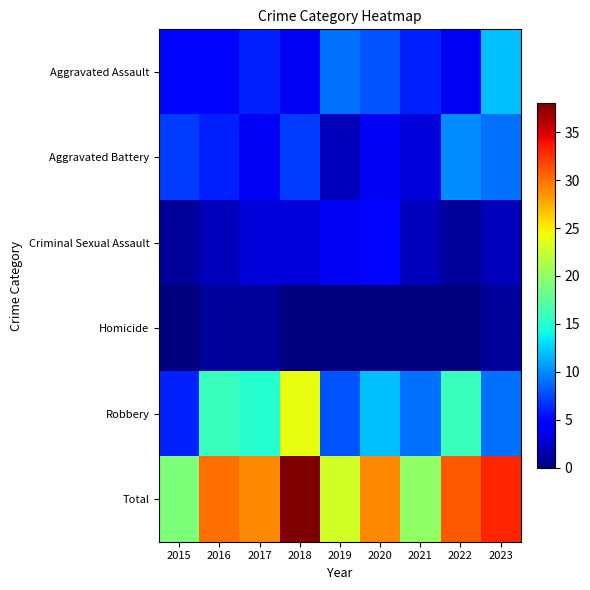

Between 2018 and 2019, which is larger?

2019